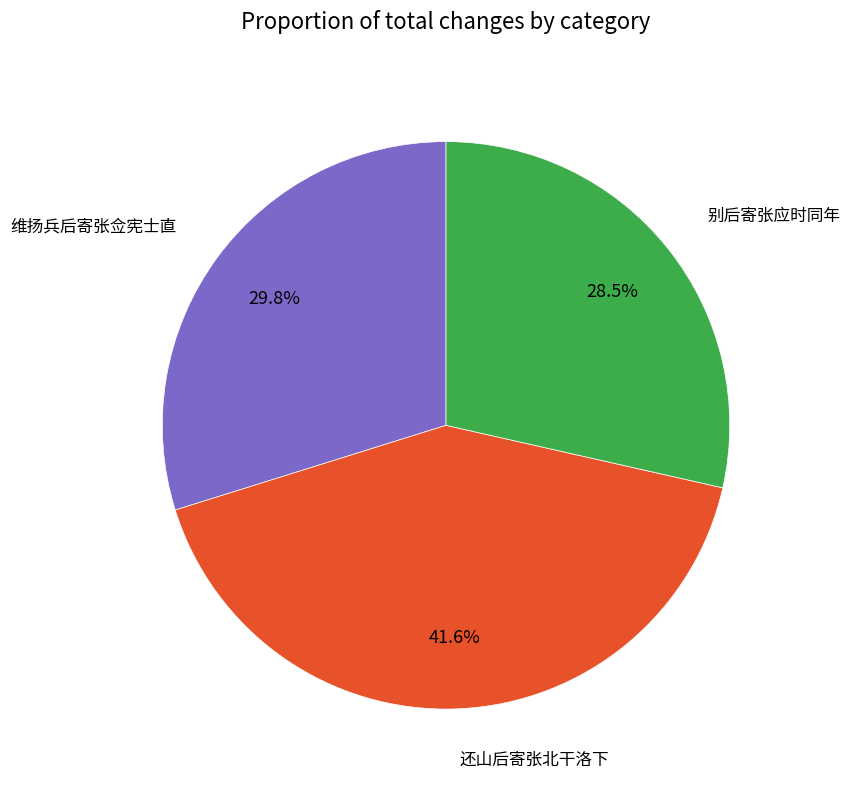

Does 维扬兵后寄张佥宪士直 account for over 50% of the chart?

No